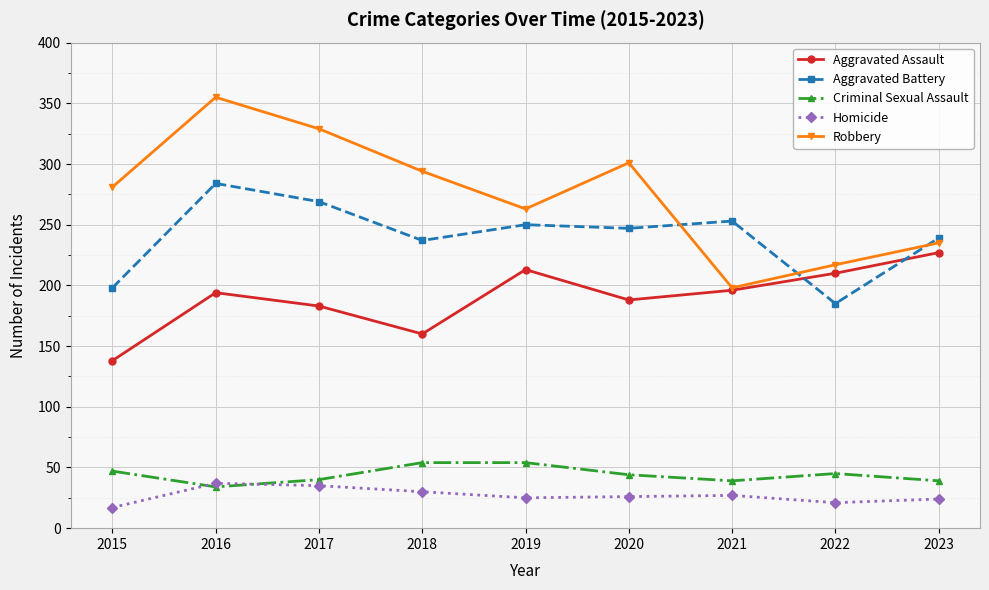

True or false: Homicide and Aggravated Assault intersect in this chart.

False